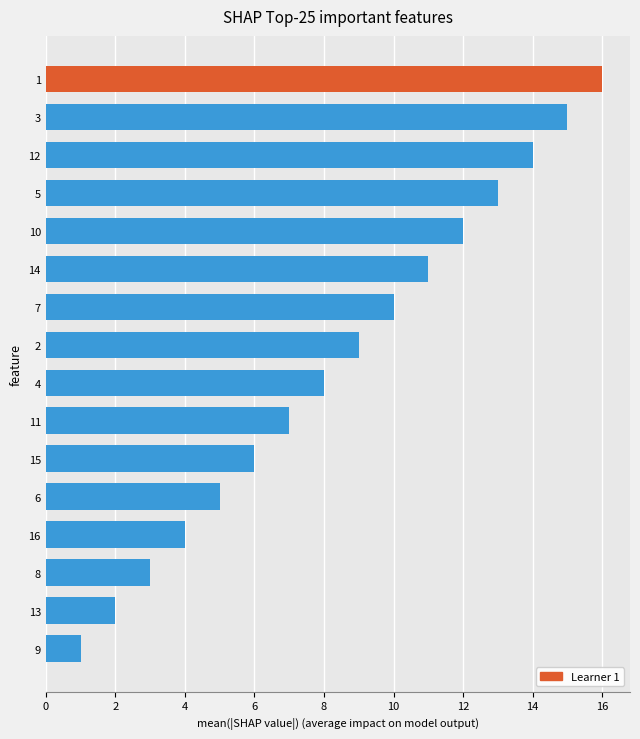

How many distinct data groups are displayed?

1